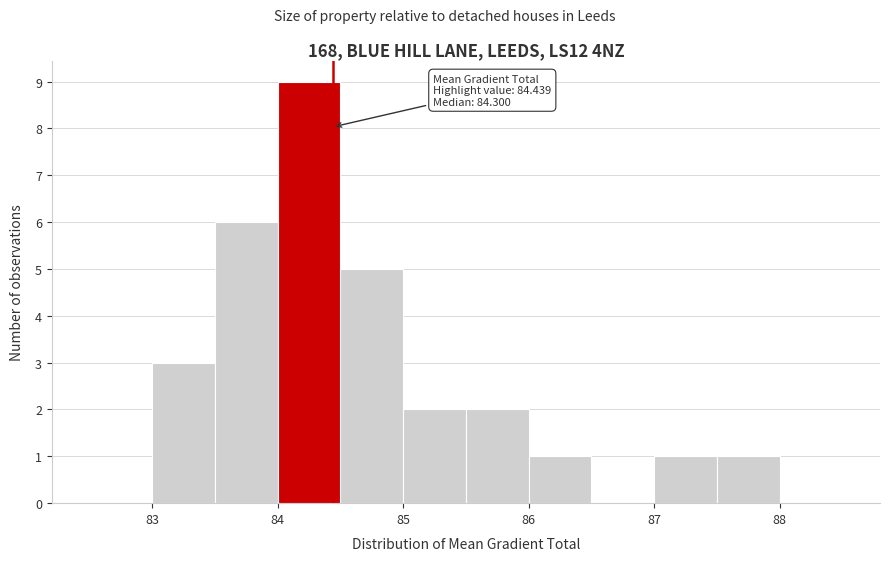

Over which range of the x-axis is the bar tallest?

84.0 to 84.5